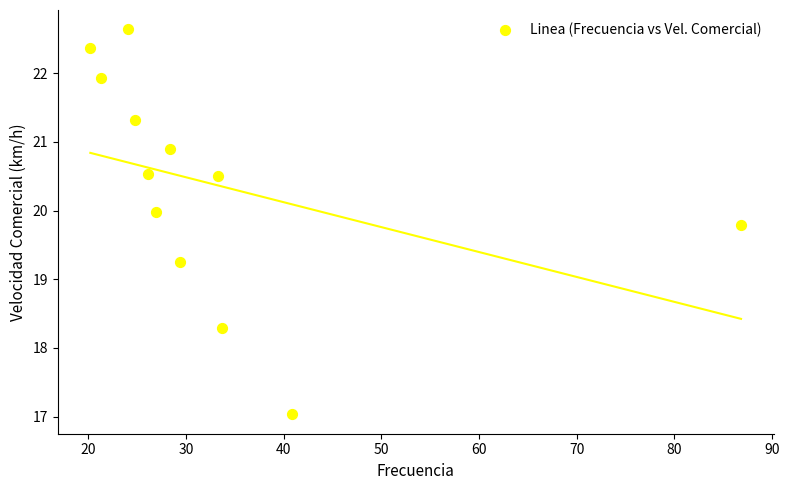

What Y value in the scatter plot is closest to 19?

19.2